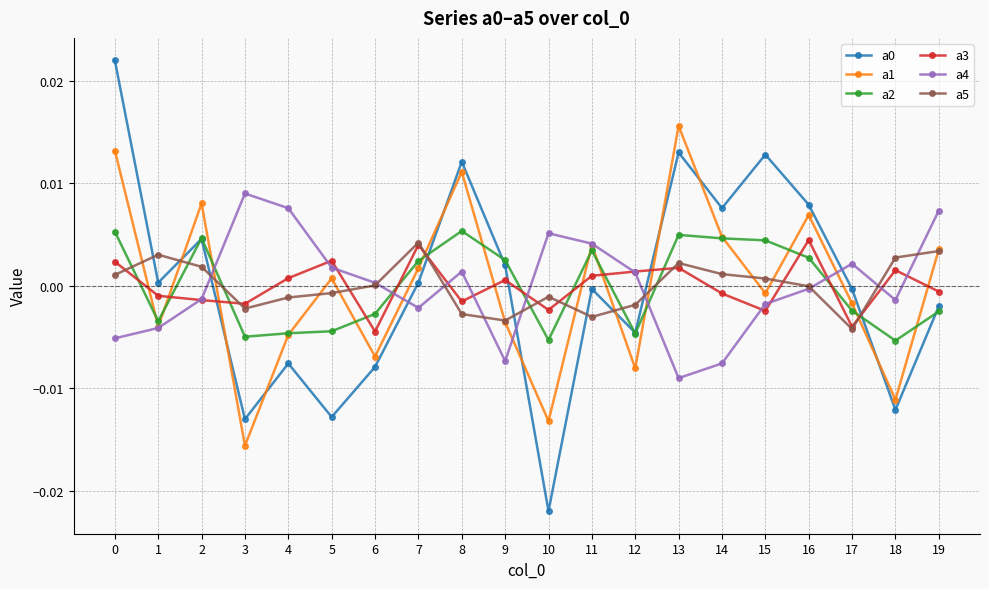

How many negative values does the a3 series have?

10